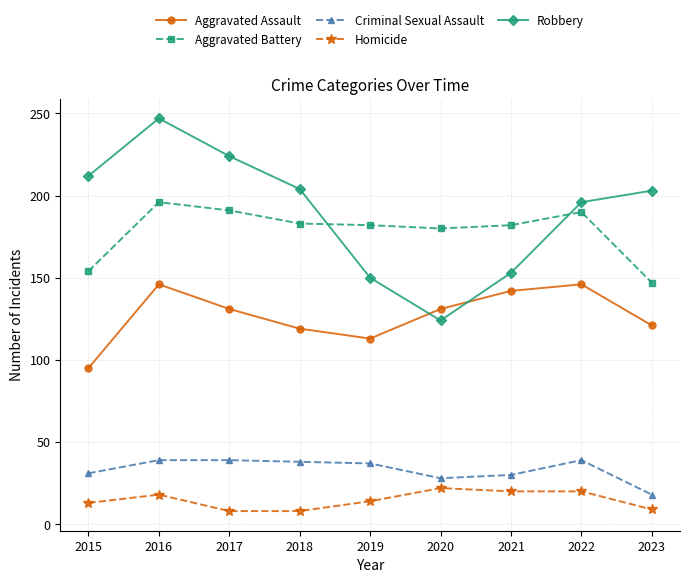

Read the Aggravated Battery value at 2019, to the nearest 10.

180